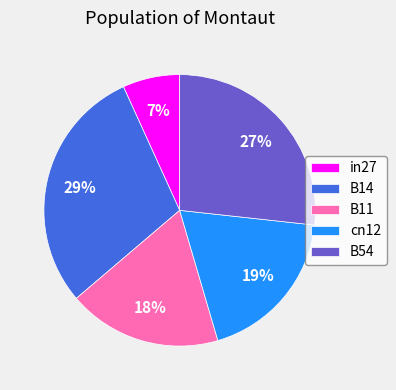

Between B54 and B11, which is larger?

B54